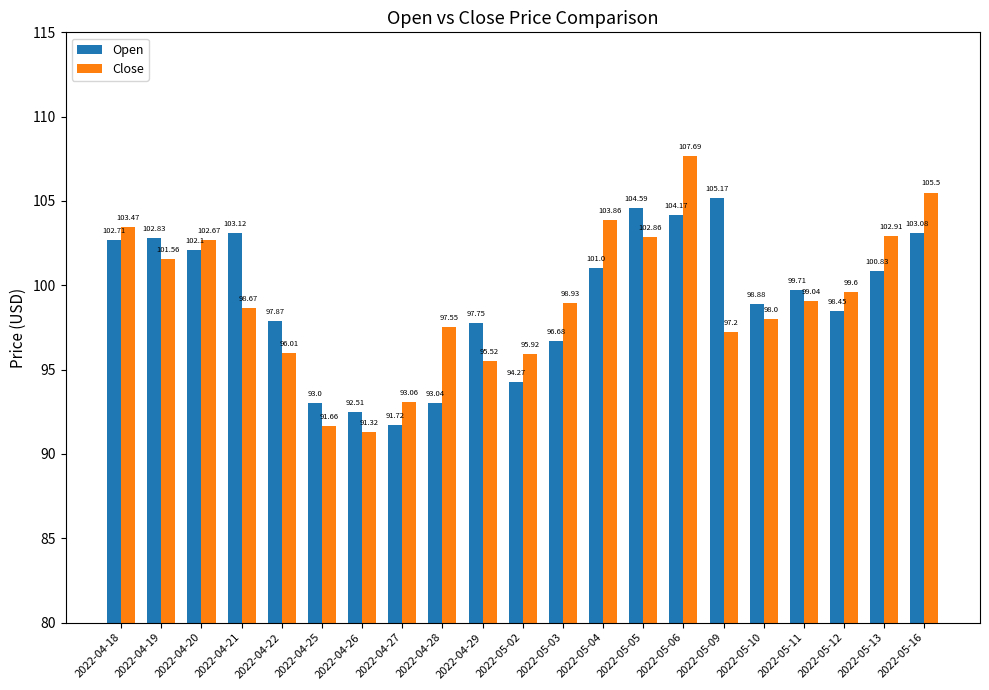

The value of Open at 2022-05-11 is 99.7. True or false?

True